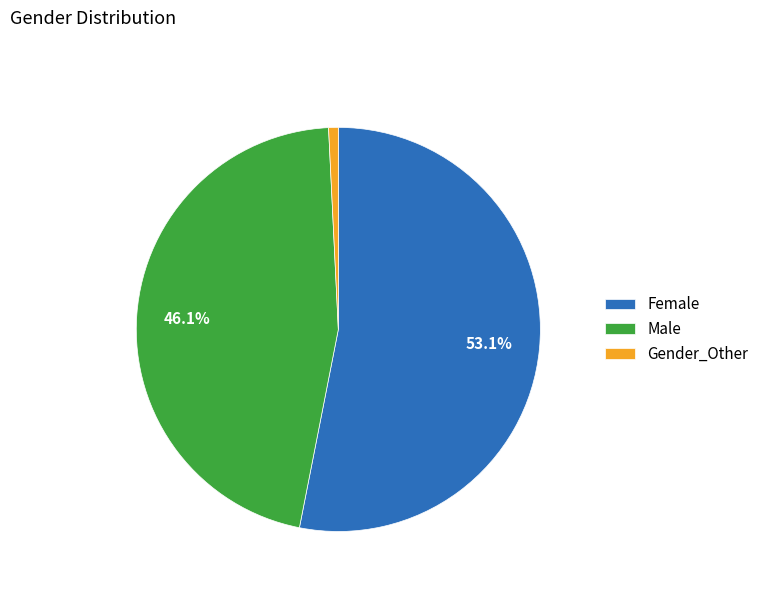

What portion of the pie excludes Female?

46.9%